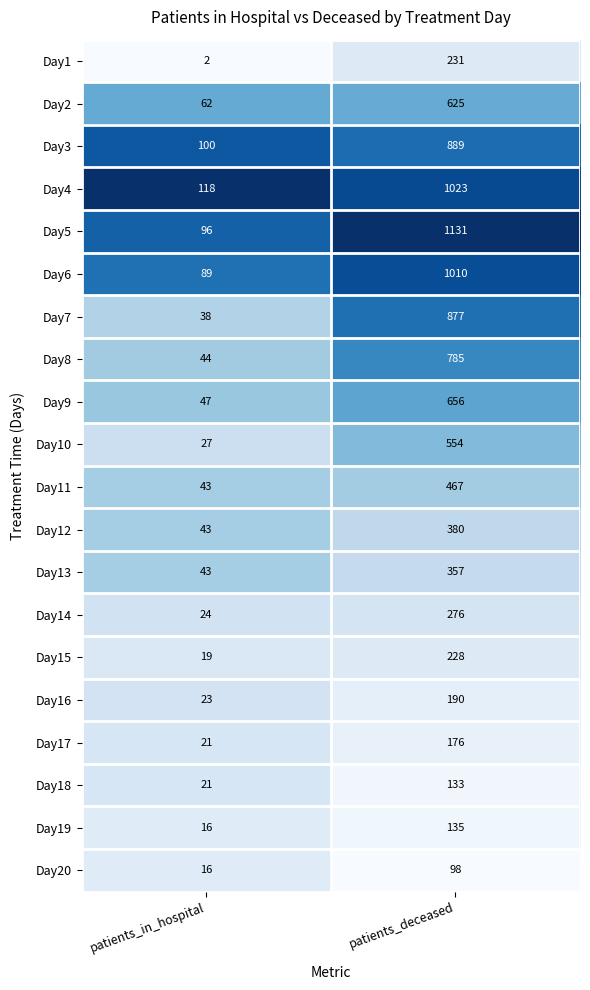

Where is Day5 nearest to the value 613?

patients_in_hospital